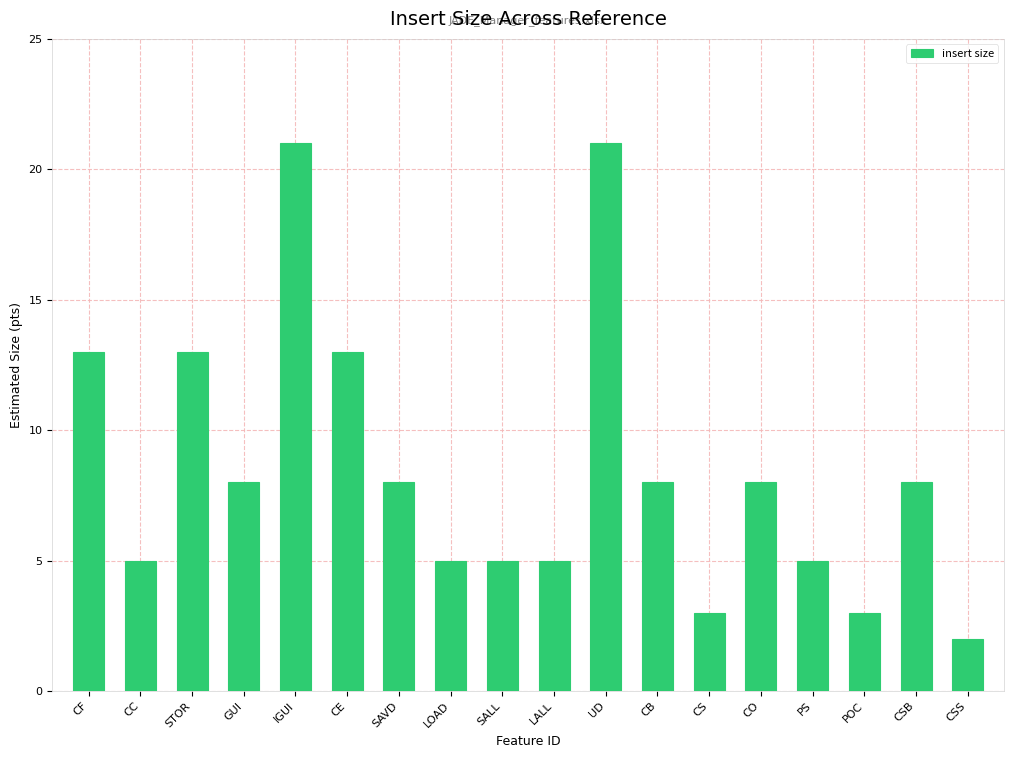

Approximately how many times larger is the value at CSB compared to STOR?

0.6